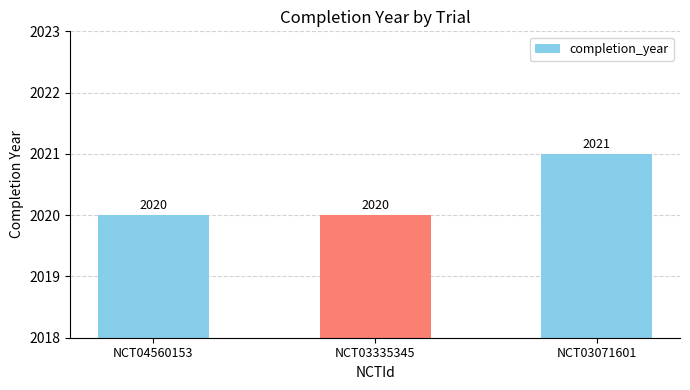

How many values are between 2020 and 2021?

3